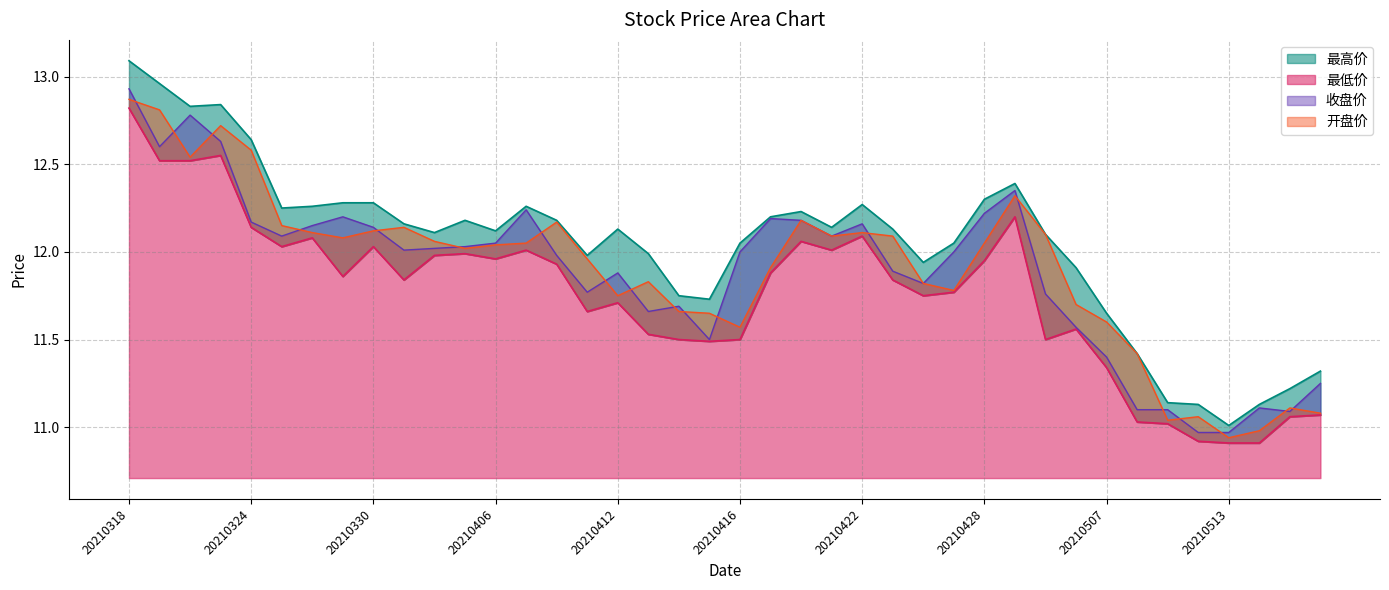

Which series has the largest range (max minus min)?

最高价